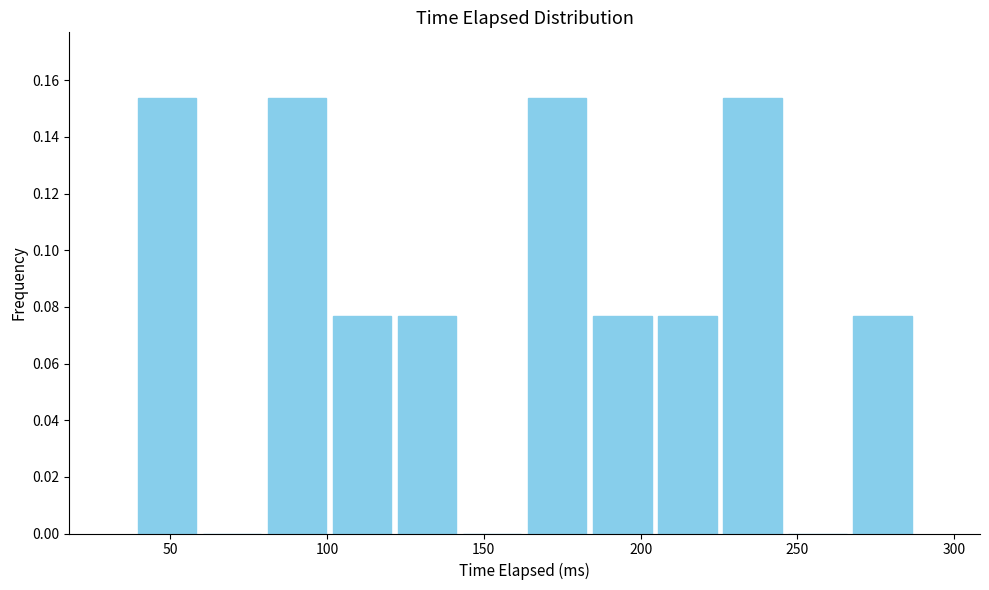

Reading left to right, transcribe this chart: for each bar, give the range it covers on the x-axis and its height. Neither the bar edges nor the heights are printed on the chart, so give them approximately, as read against the axes.

40 to 60: 0.154
60 to 80: 0
80 to 100: 0.154
100 to 120: 0.076
120 to 140: 0.076
140 to 165: 0
165 to 185: 0.154
185 to 205: 0.076
205 to 225: 0.076
225 to 245: 0.154
245 to 265: 0
265 to 285: 0.076